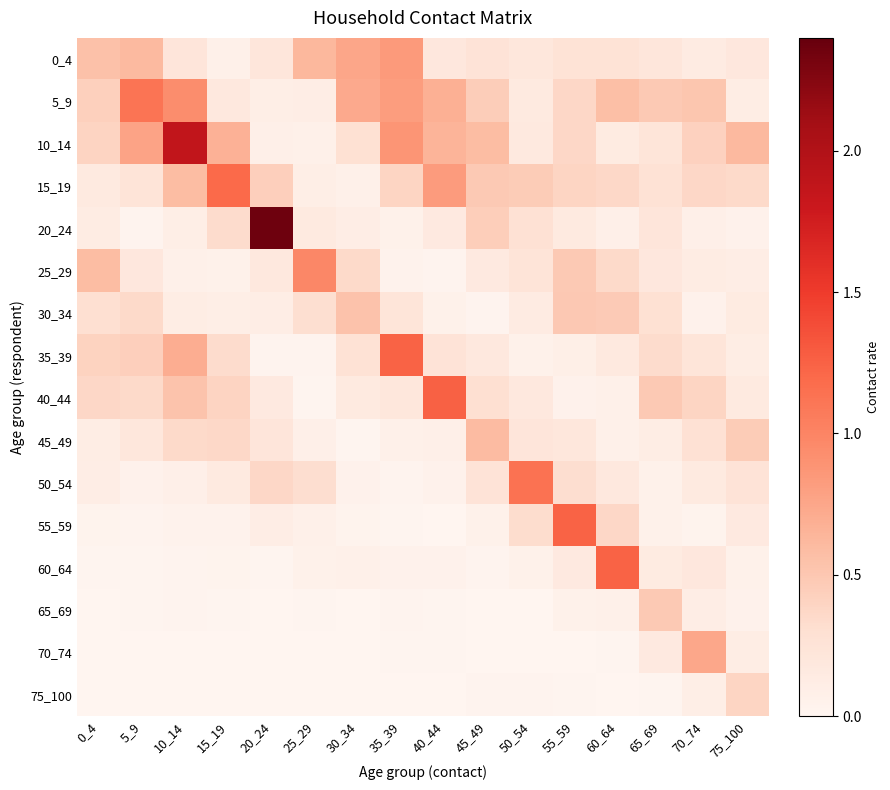

Reading left to right, list all the values displayed in this chart.

0_4: 0_4=0.6	5_9=0.6	10_14=0.2	15_19=0.1	20_24=0.2	25_29=0.6	30_34=0.8	35_39=0.8	40_44=0.2	45_49=0.2	50_54=0.2	55_59=0.3	60_64=0.3	65_69=0.2	70_74=0.1	75_100=0.2
5_9: 0_4=0.4	5_9=1.1	10_14=0.9	15_19=0.2	20_24=0.1	25_29=0.1	30_34=0.7	35_39=0.8	40_44=0.7	45_49=0.5	50_54=0.2	55_59=0.4	60_64=0.6	65_69=0.5	70_74=0.5	75_100=0.1
10_14: 0_4=0.4	5_9=0.8	10_14=1.9	15_19=0.7	20_24=0.1	25_29=0.1	30_34=0.3	35_39=0.9	40_44=0.7	45_49=0.6	50_54=0.2	55_59=0.4	60_64=0.1	65_69=0.2	70_74=0.4	75_100=0.6
15_19: 0_4=0.2	5_9=0.2	10_14=0.6	15_19=1.2	20_24=0.4	25_29=0.1	30_34=0.1	35_39=0.4	40_44=0.8	45_49=0.5	50_54=0.5	55_59=0.4	60_64=0.4	65_69=0.3	70_74=0.4	75_100=0.3
20_24: 0_4=0.1	5_9=0.0	10_14=0.1	15_19=0.3	20_24=2.4	25_29=0.2	30_34=0.1	35_39=0.1	40_44=0.2	45_49=0.4	50_54=0.3	55_59=0.2	60_64=0.1	65_69=0.2	70_74=0.1	75_100=0.0
25_29: 0_4=0.6	5_9=0.2	10_14=0.1	15_19=0.1	20_24=0.2	25_29=1.0	30_34=0.4	35_39=0.0	40_44=0.0	45_49=0.2	50_54=0.2	55_59=0.5	60_64=0.4	65_69=0.2	70_74=0.1	75_100=0.1
30_34: 0_4=0.3	5_9=0.3	10_14=0.1	15_19=0.1	20_24=0.1	25_29=0.3	30_34=0.5	35_39=0.2	40_44=0.1	45_49=0.0	50_54=0.1	55_59=0.5	60_64=0.5	65_69=0.3	70_74=0.1	75_100=0.1
35_39: 0_4=0.4	5_9=0.4	10_14=0.7	15_19=0.3	20_24=0.0	25_29=0.0	30_34=0.3	35_39=1.2	40_44=0.2	45_49=0.2	50_54=0.1	55_59=0.1	60_64=0.2	65_69=0.3	70_74=0.2	75_100=0.1
40_44: 0_4=0.4	5_9=0.4	10_14=0.5	15_19=0.4	20_24=0.2	25_29=0.0	30_34=0.2	35_39=0.2	40_44=1.3	45_49=0.3	50_54=0.2	55_59=0.1	60_64=0.1	65_69=0.5	70_74=0.4	75_100=0.2
45_49: 0_4=0.1	5_9=0.2	10_14=0.3	15_19=0.4	20_24=0.2	25_29=0.1	30_34=0.0	35_39=0.1	40_44=0.1	45_49=0.6	50_54=0.2	55_59=0.2	60_64=0.1	65_69=0.1	70_74=0.3	75_100=0.5
50_54: 0_4=0.1	5_9=0.1	10_14=0.1	15_19=0.2	20_24=0.4	25_29=0.3	30_34=0.0	35_39=0.0	40_44=0.1	45_49=0.2	50_54=1.1	55_59=0.3	60_64=0.2	65_69=0.1	70_74=0.2	75_100=0.2
55_59: 0_4=0.0	5_9=0.0	10_14=0.0	15_19=0.0	20_24=0.1	25_29=0.1	30_34=0.0	35_39=0.0	40_44=0.0	45_49=0.1	50_54=0.3	55_59=1.2	60_64=0.4	65_69=0.1	70_74=0.0	75_100=0.2
60_64: 0_4=0.0	5_9=0.0	10_14=0.0	15_19=0.0	20_24=0.0	25_29=0.1	30_34=0.1	35_39=0.1	40_44=0.0	45_49=0.0	50_54=0.1	55_59=0.2	60_64=1.2	65_69=0.1	70_74=0.2	75_100=0.1
65_69: 0_4=0.0	5_9=0.0	10_14=0.0	15_19=0.0	20_24=0.0	25_29=0.0	30_34=0.0	35_39=0.0	40_44=0.0	45_49=0.0	50_54=0.0	55_59=0.1	60_64=0.1	65_69=0.5	70_74=0.1	75_100=0.1
70_74: 0_4=0.0	5_9=0.0	10_14=0.0	15_19=0.0	20_24=0.0	25_29=0.0	30_34=0.0	35_39=0.0	40_44=0.0	45_49=0.0	50_54=0.0	55_59=0.0	60_64=0.0	65_69=0.2	70_74=0.7	75_100=0.1
75_100: 0_4=0.0	5_9=0.0	10_14=0.0	15_19=0.0	20_24=0.0	25_29=0.0	30_34=0.0	35_39=0.0	40_44=0.0	45_49=0.0	50_54=0.0	55_59=0.0	60_64=0.0	65_69=0.0	70_74=0.1	75_100=0.4